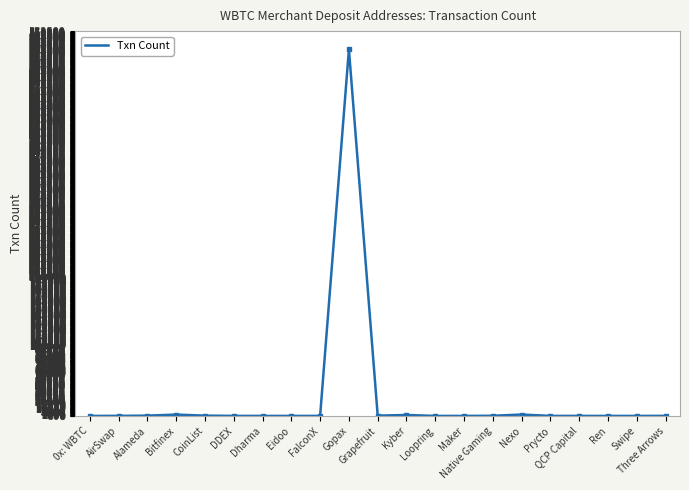

What is the maximum value shown in the chart?

526528